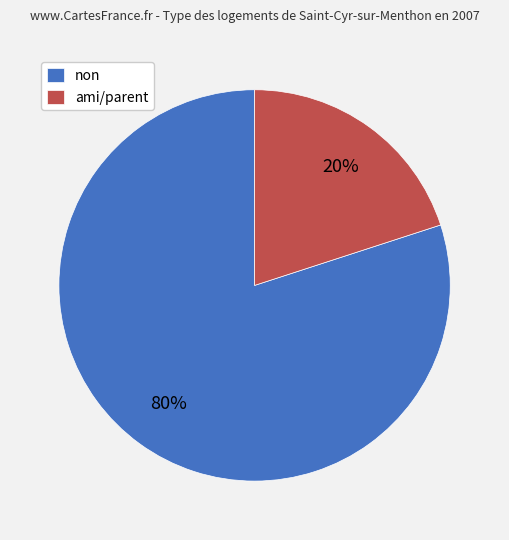

Rank the categories by value from highest to lowest.

non, ami/parent